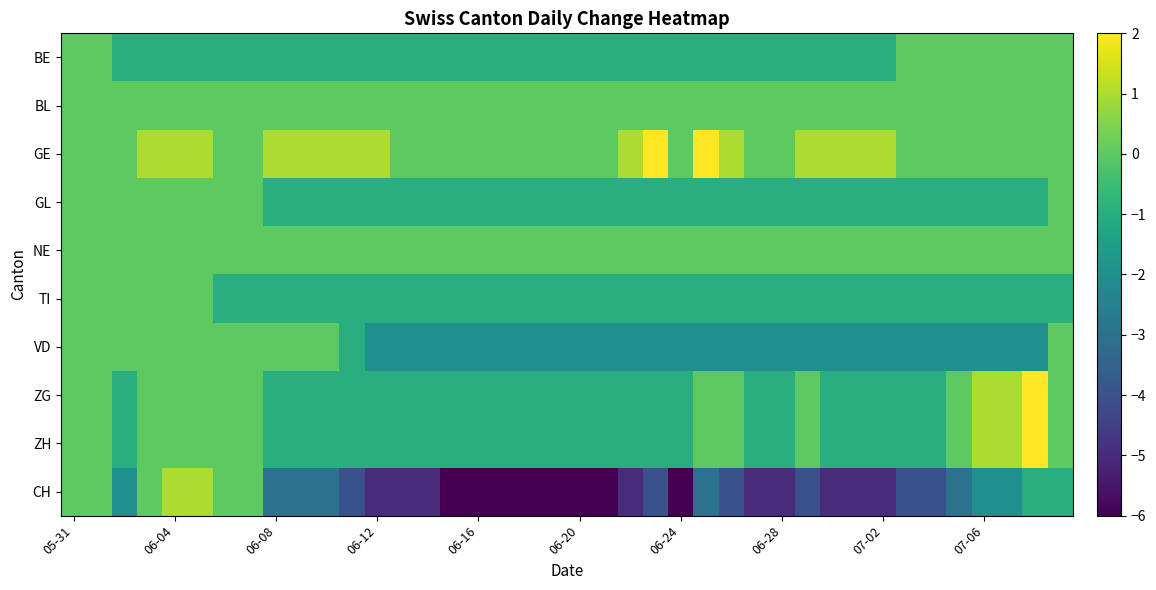

At how many categories does at least one series exceed 0?

19